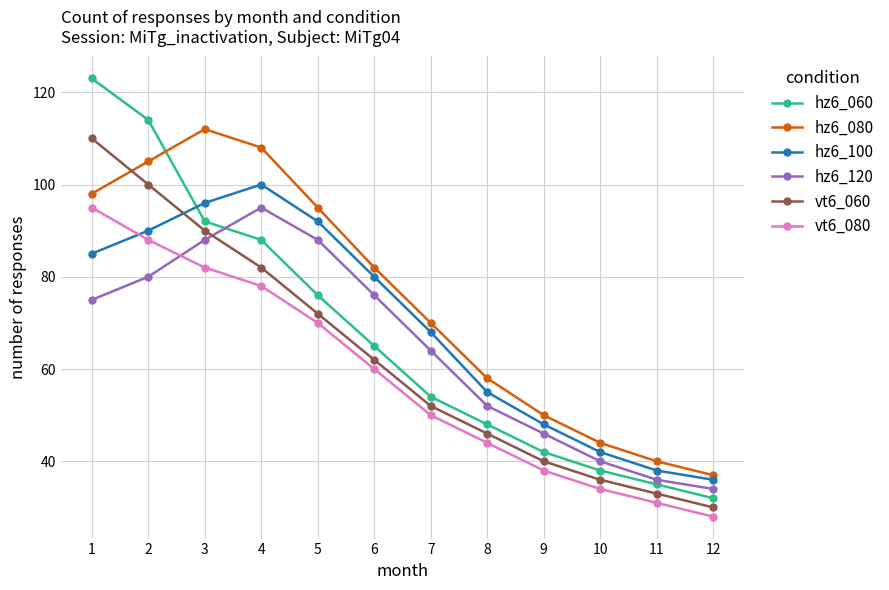

Which label corresponds to the largest value in the chart?

1